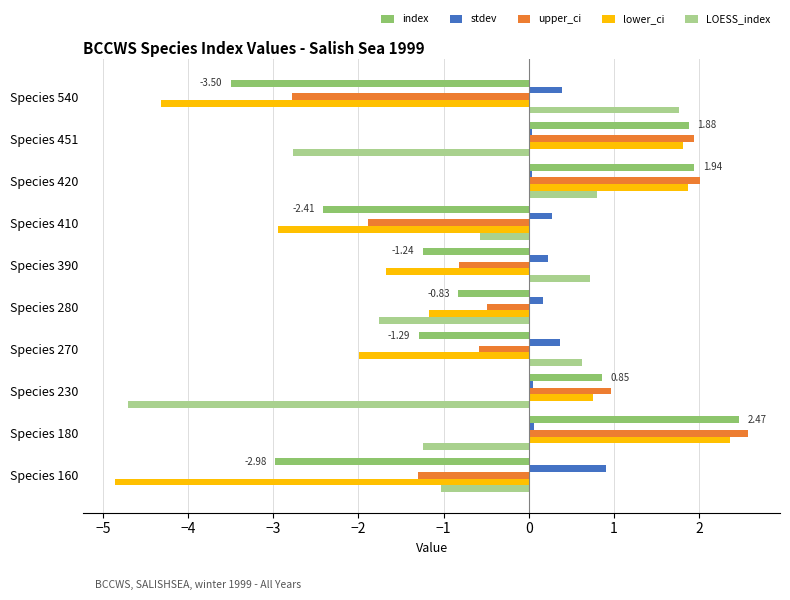

Is the value of LOESS_index at Species 540 greater than the value of stdev at Species 410?

Yes